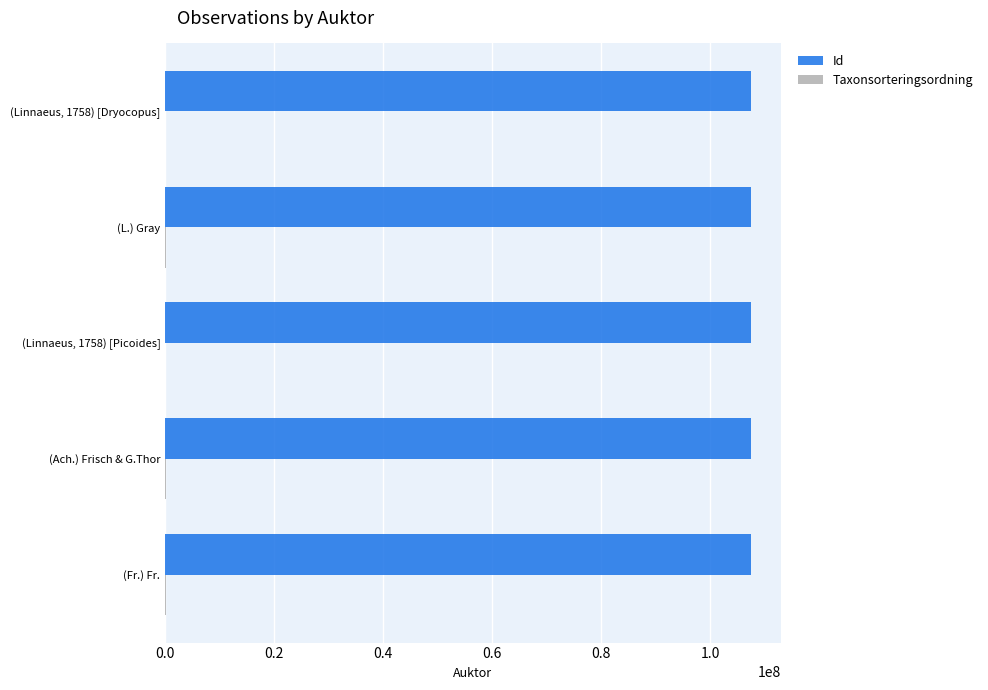

Which series has the largest total across all categories?

Id